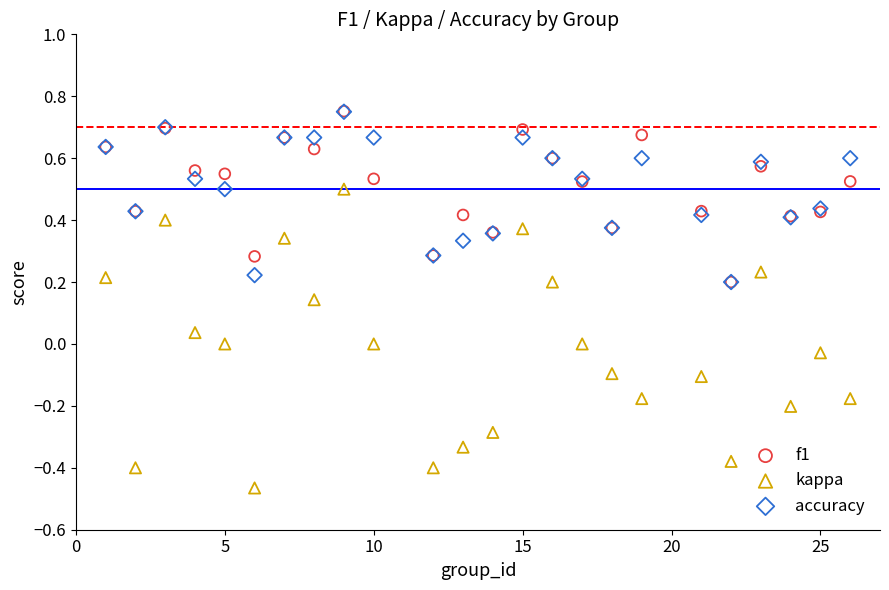

Which series has the widest spread of Y values?

kappa